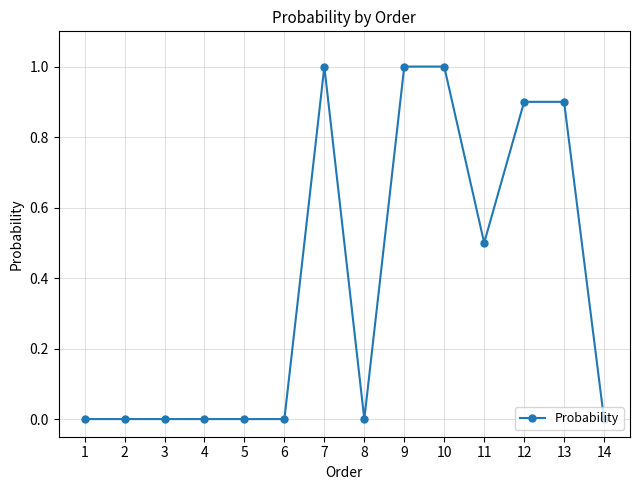

Is it true that the value at 11 is 0.5?

True